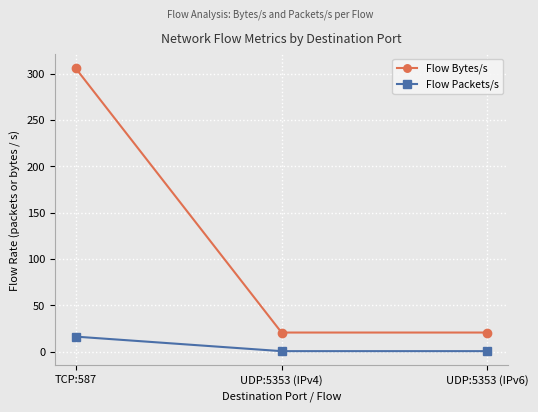

What is the sum of all Flow Packets/s values?

16.9